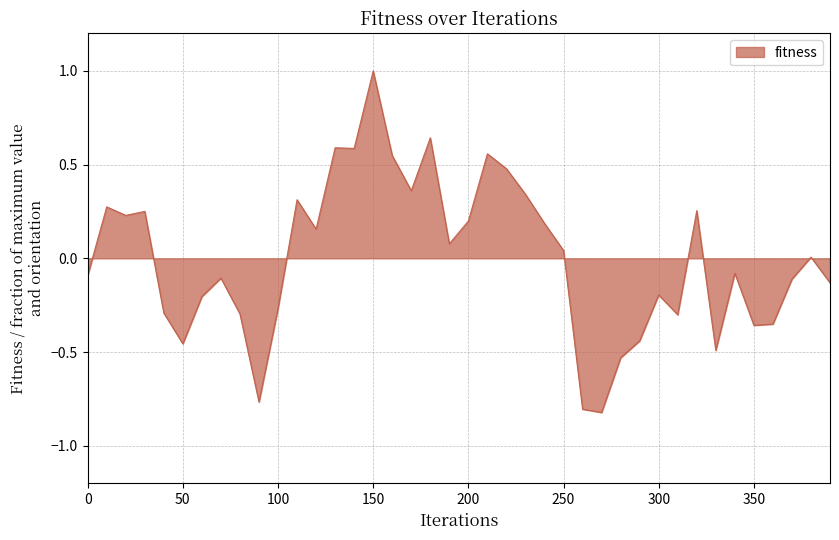

What is the greatest value displayed?

1.0